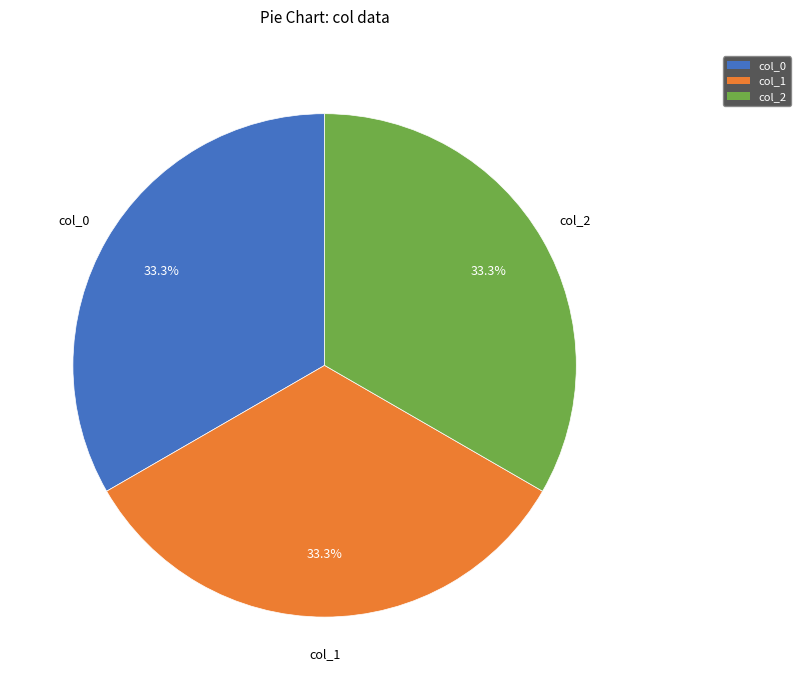

Is there a majority slice in this chart?

No